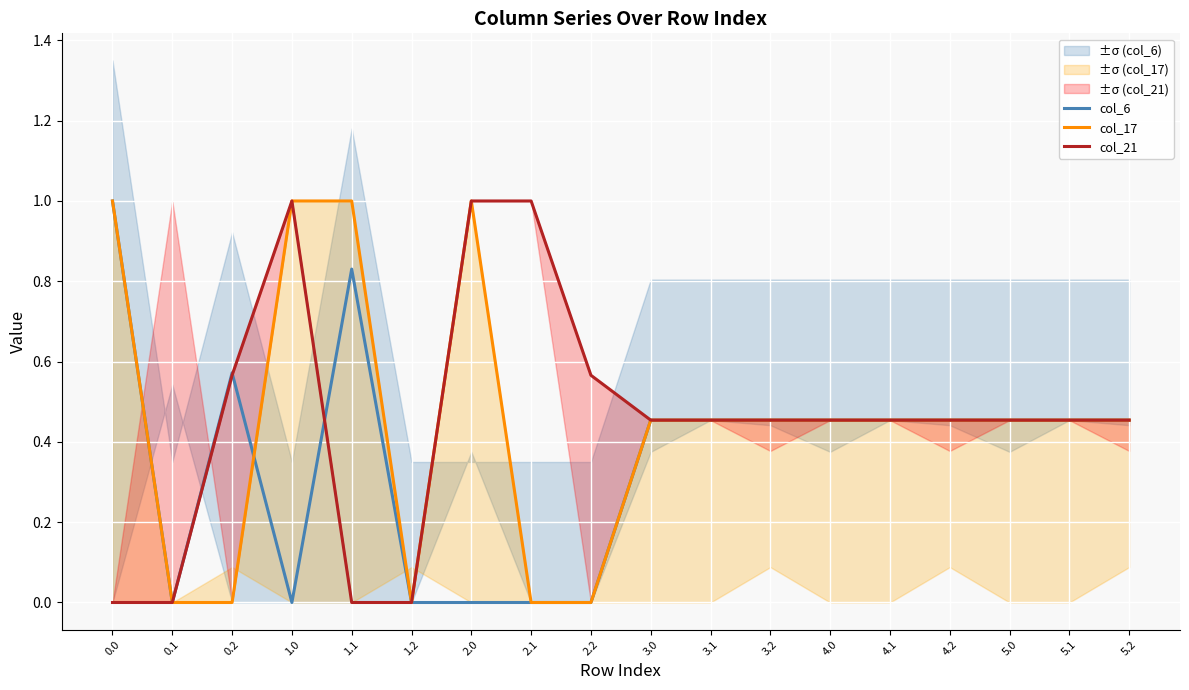

True or false: col_6 has a value of 0.6 at 4.0.

False